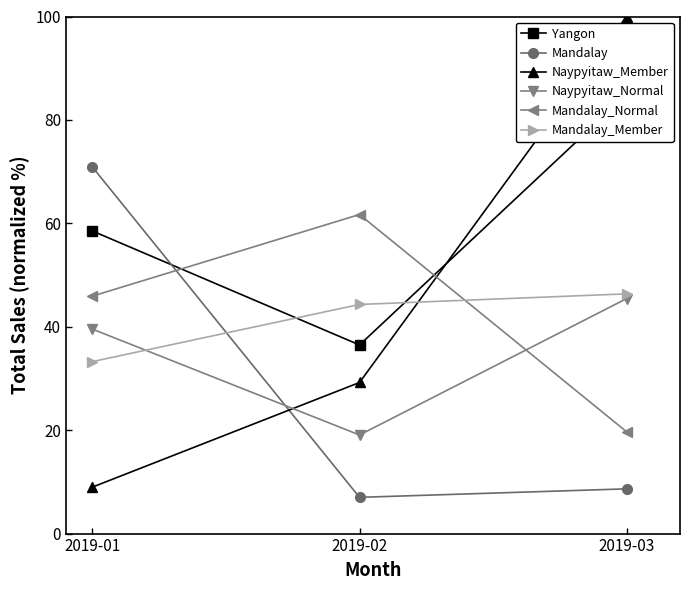

What value does the Naypyitaw_Member series have at 2019-01?

9.0